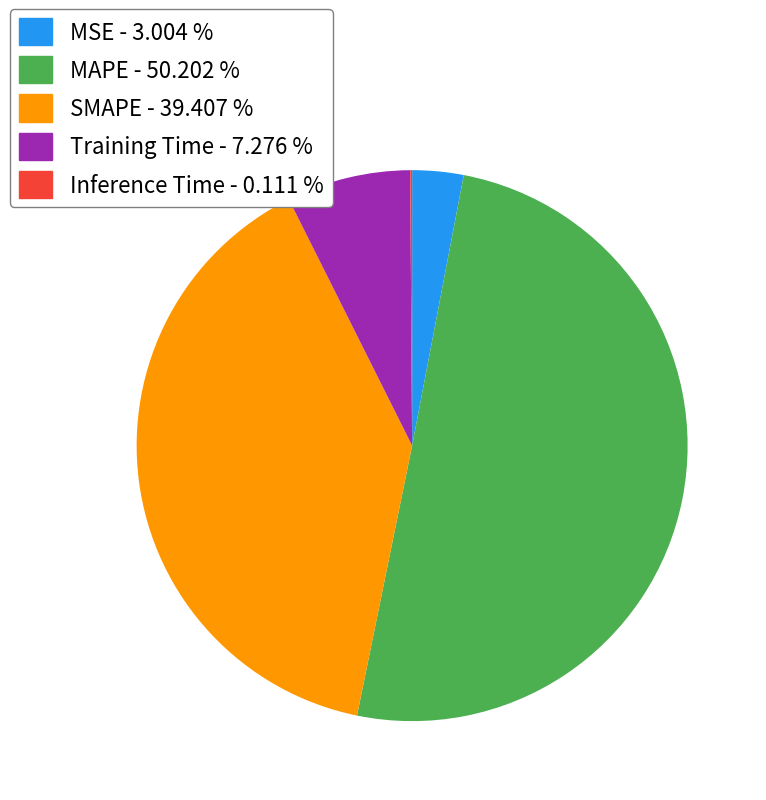

Do MAPE - 50.202 % and MSE - 3.004 % together represent more than half of the pie?

Yes